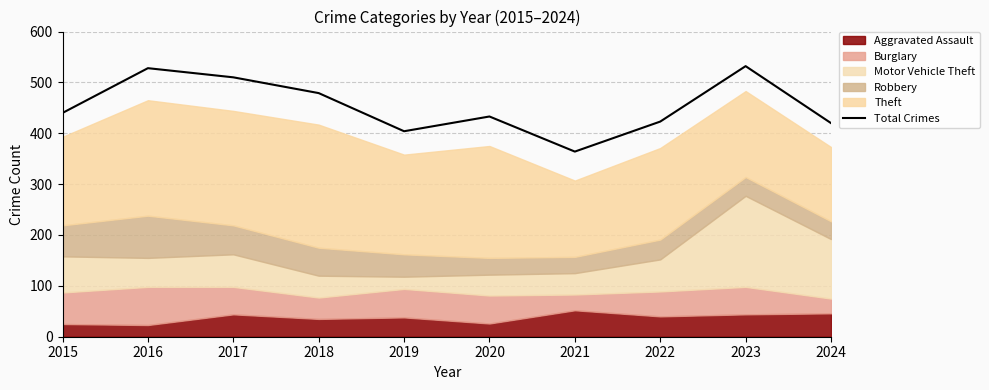

List the labels in order of value, largest first.

2023, 2016, 2017, 2018, 2015, 2020, 2022, 2024, 2019, 2021